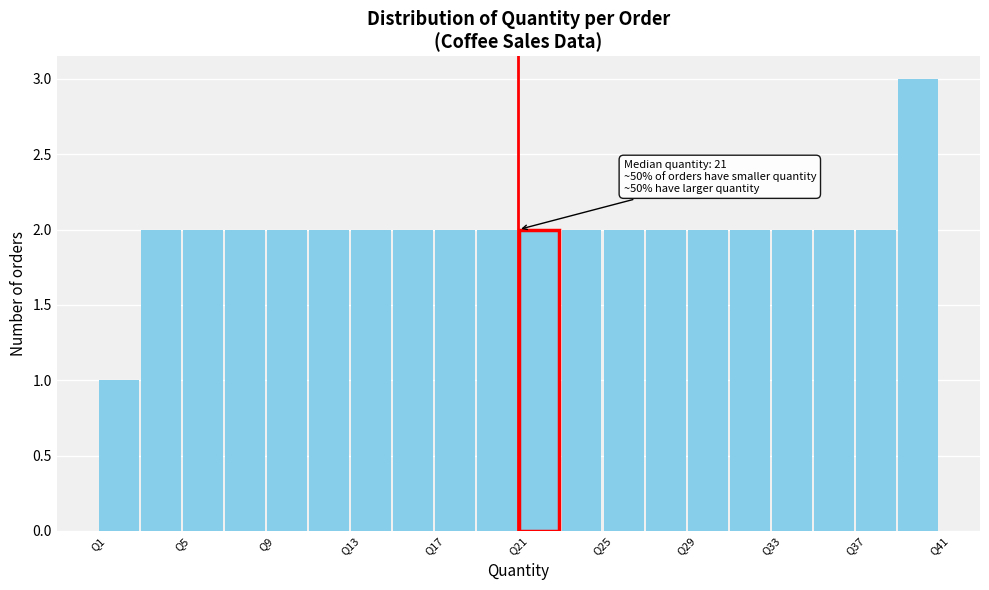

Over which range of the x-axis is the bar tallest?

39 to 41